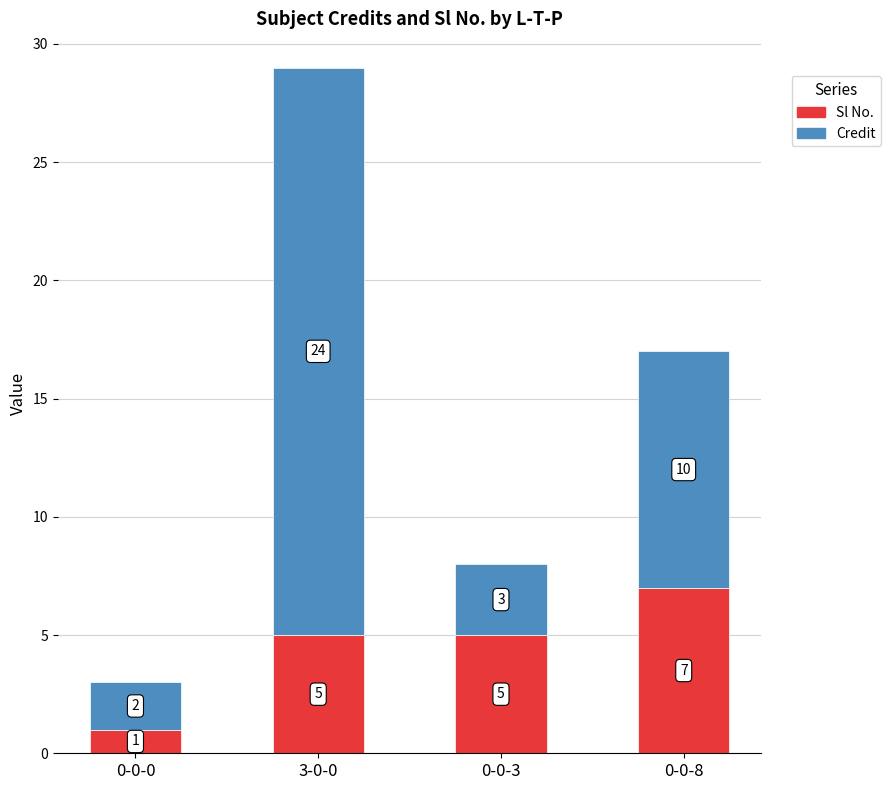

What is the sum of the Sl No. values at 3-0-0 and 0-0-8?

12